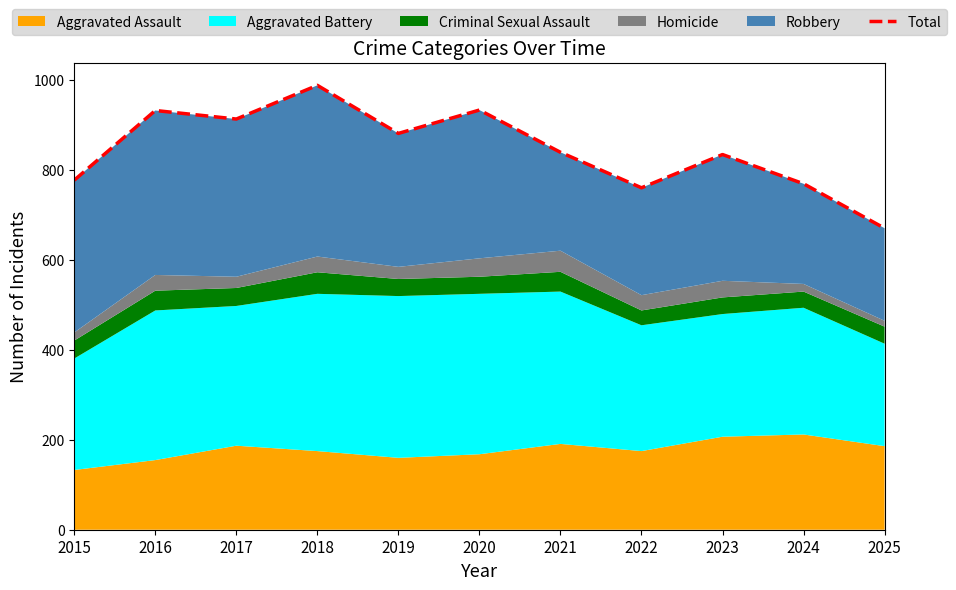

Which has a higher value, 2017 or 2025?

2017